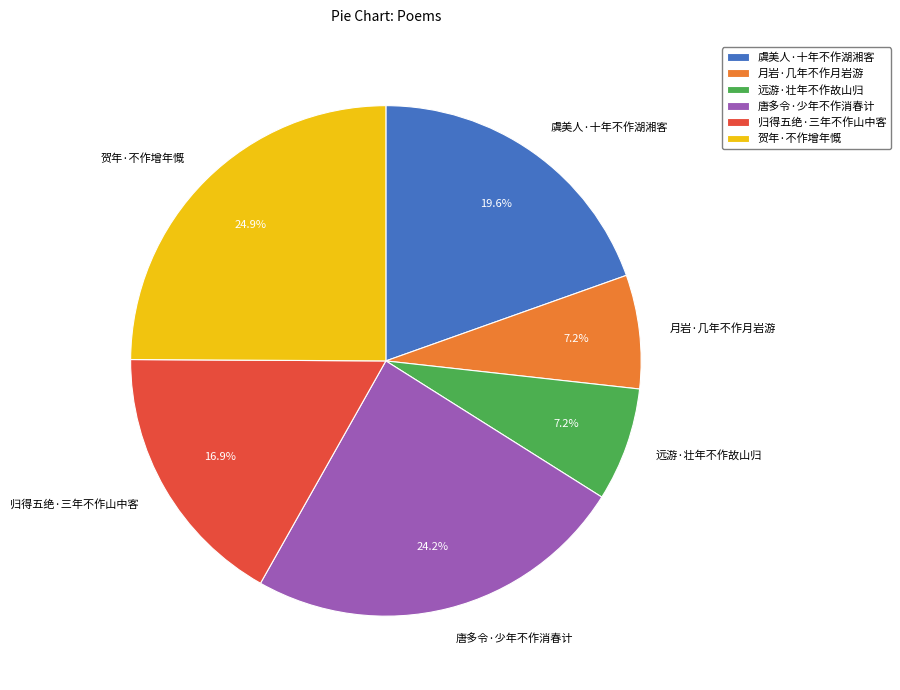

Which has a higher value, 唐多令·少年不作消春计 or 月岩·几年不作月岩游?

唐多令·少年不作消春计